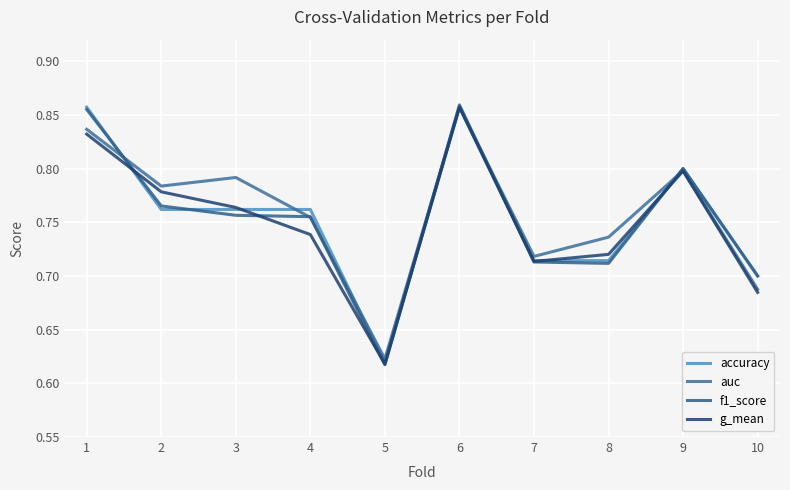

Does the chart display data point markers on the line(s)?

No